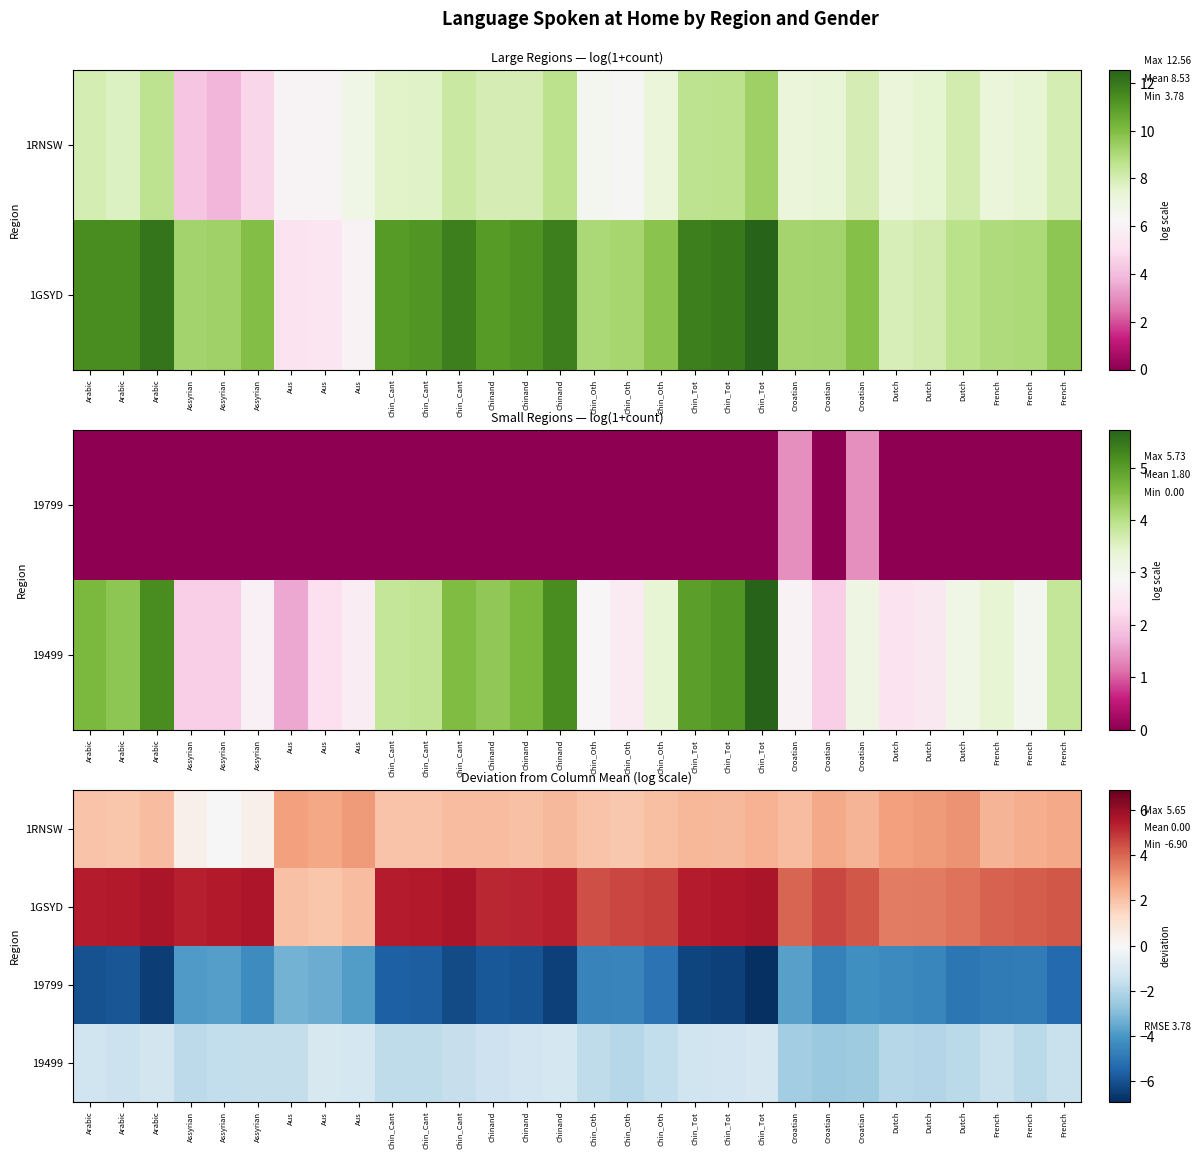

The 1RNSW series shows 2.4 at French. True or false?

True